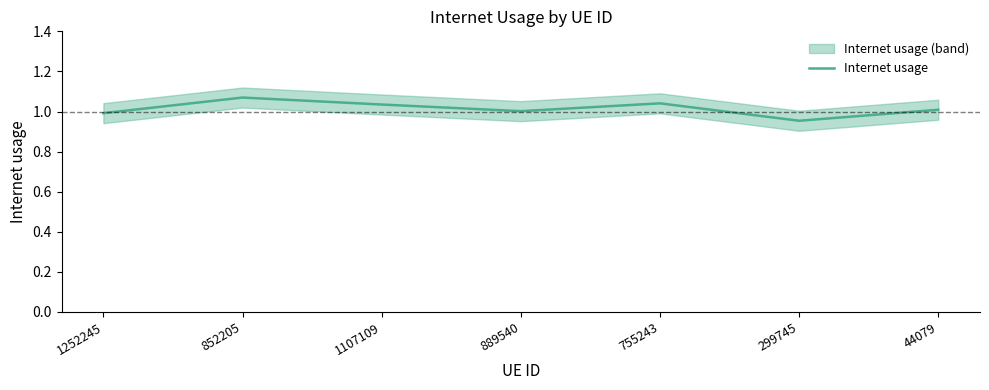

Rank the categories by value from highest to lowest.

852205, 755243, 1107109, 44079, 889540, 1252245, 299745